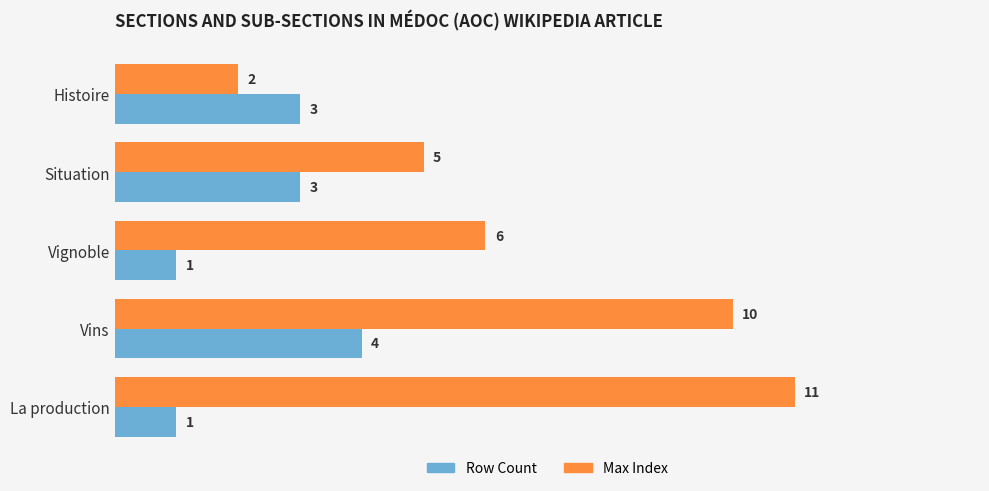

Which series has the largest total across all categories?

Max Index